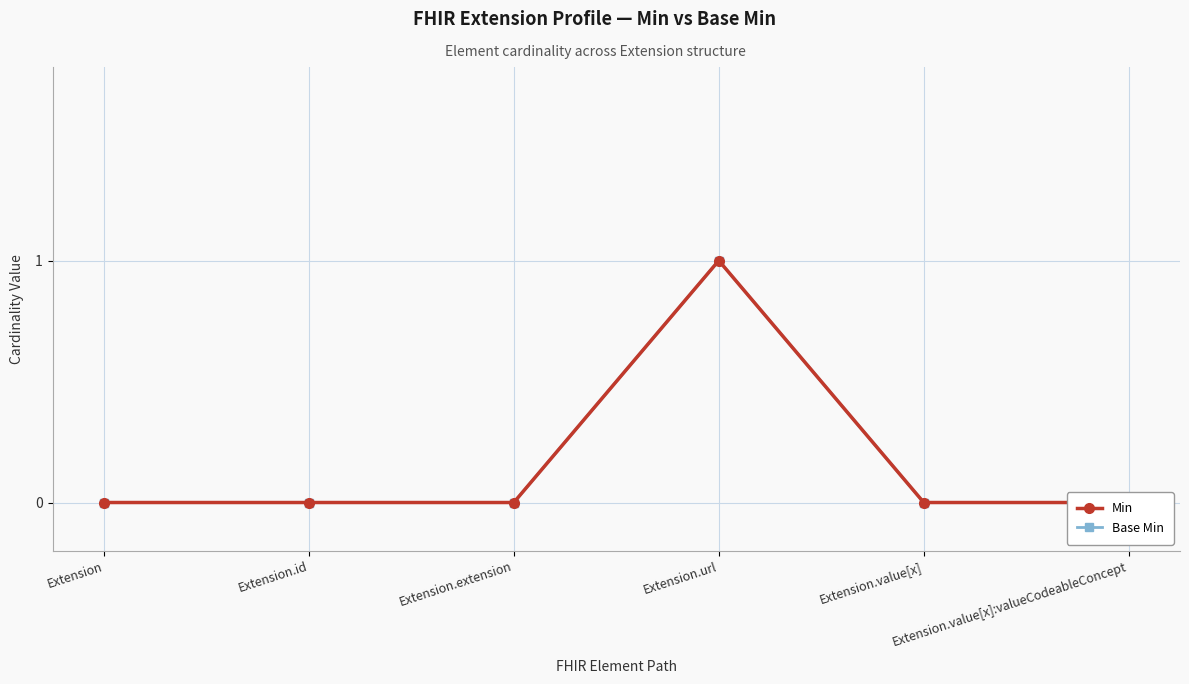

What is the label of the 4th point from the left?

Extension.url